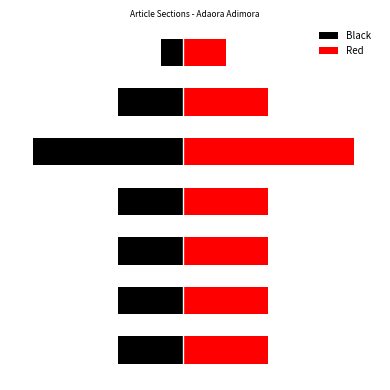

At how many categories does at least one series exceed 0?

7